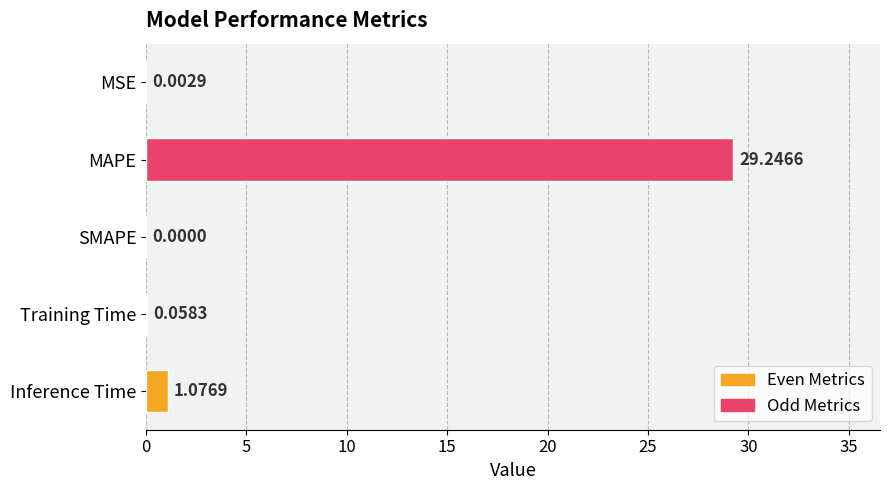

What is the change in value from MAPE to SMAPE?

-29.2